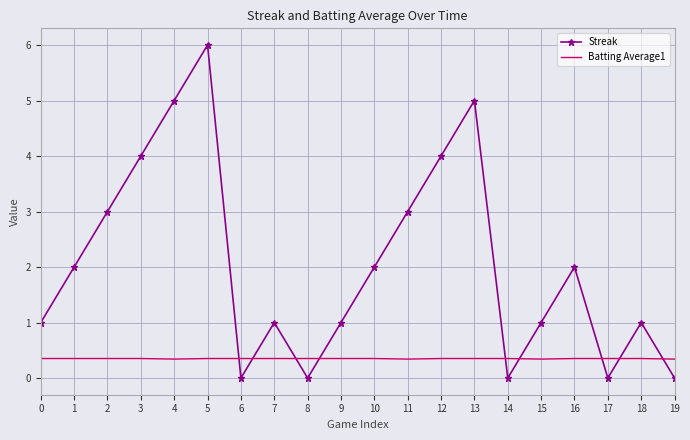

The Streak series shows 0.0 at 19. True or false?

True